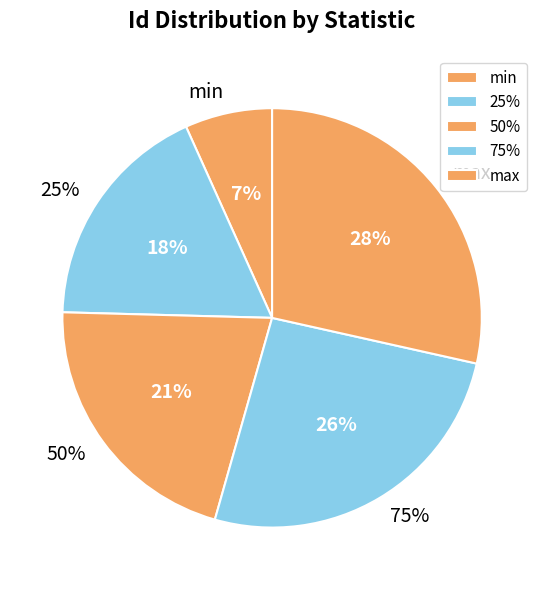

Between min and 25%, which is larger?

25%